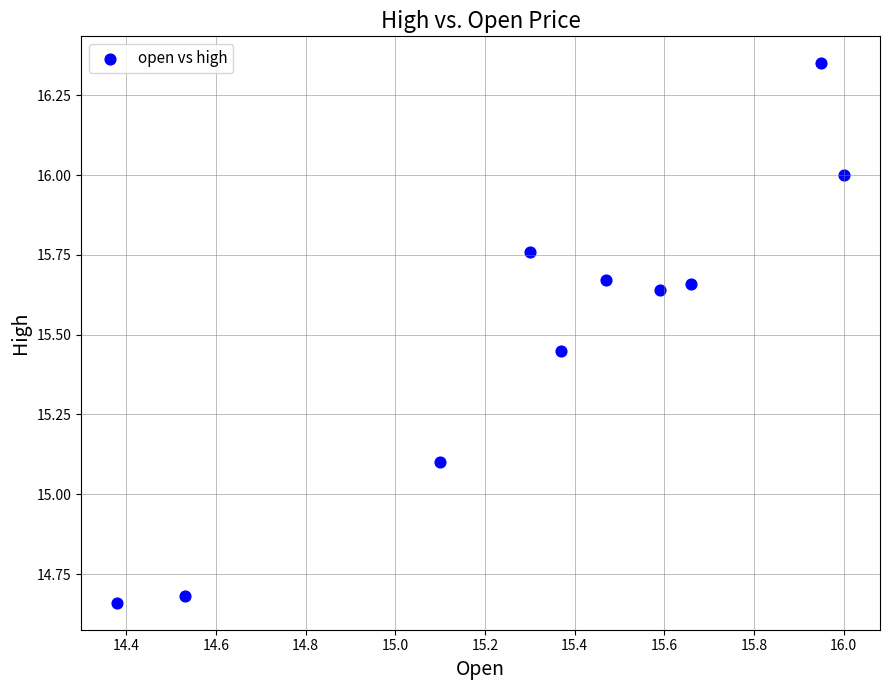

What is the average Y value?

15.5